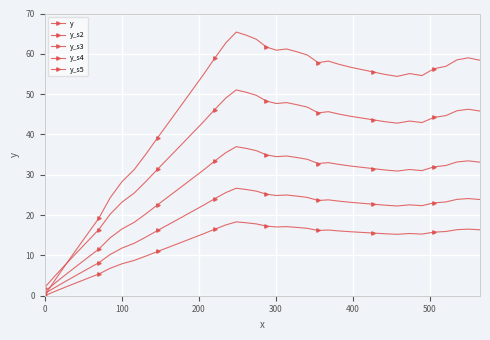

Does the chart have visible grid lines?

Yes